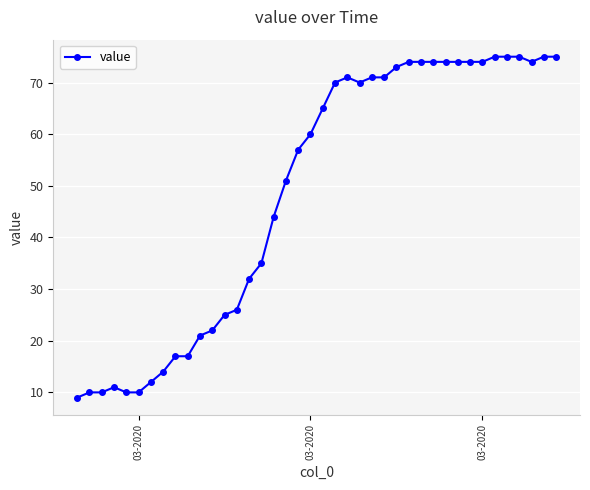

What is the value of the 29th point from the left?

74